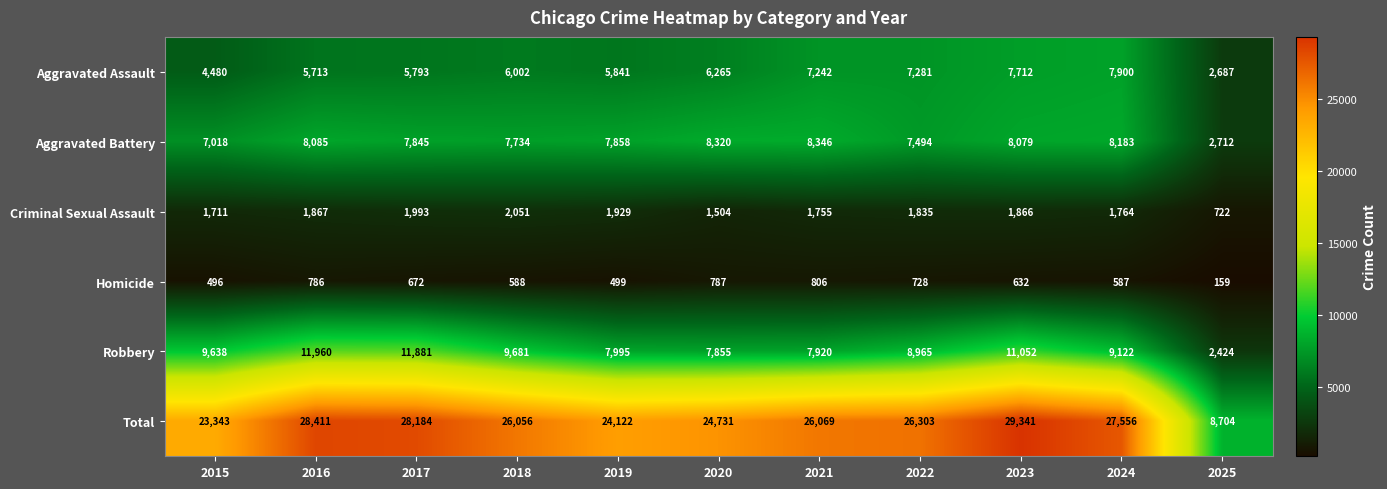

At 2018, list the series in order from smallest to largest.

Homicide, Criminal Sexual Assault, Aggravated Assault, Aggravated Battery, Robbery, Total